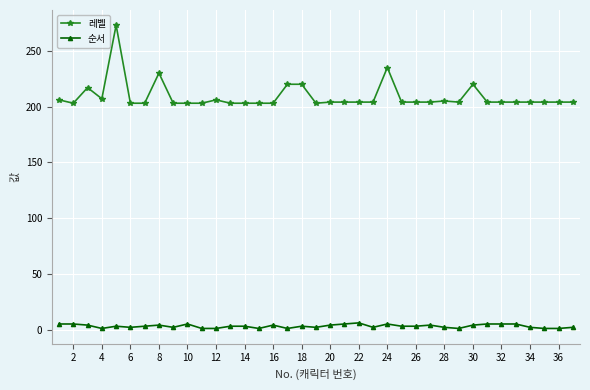

True or false: 레벨 has more than 0 points higher than both neighbors.

True